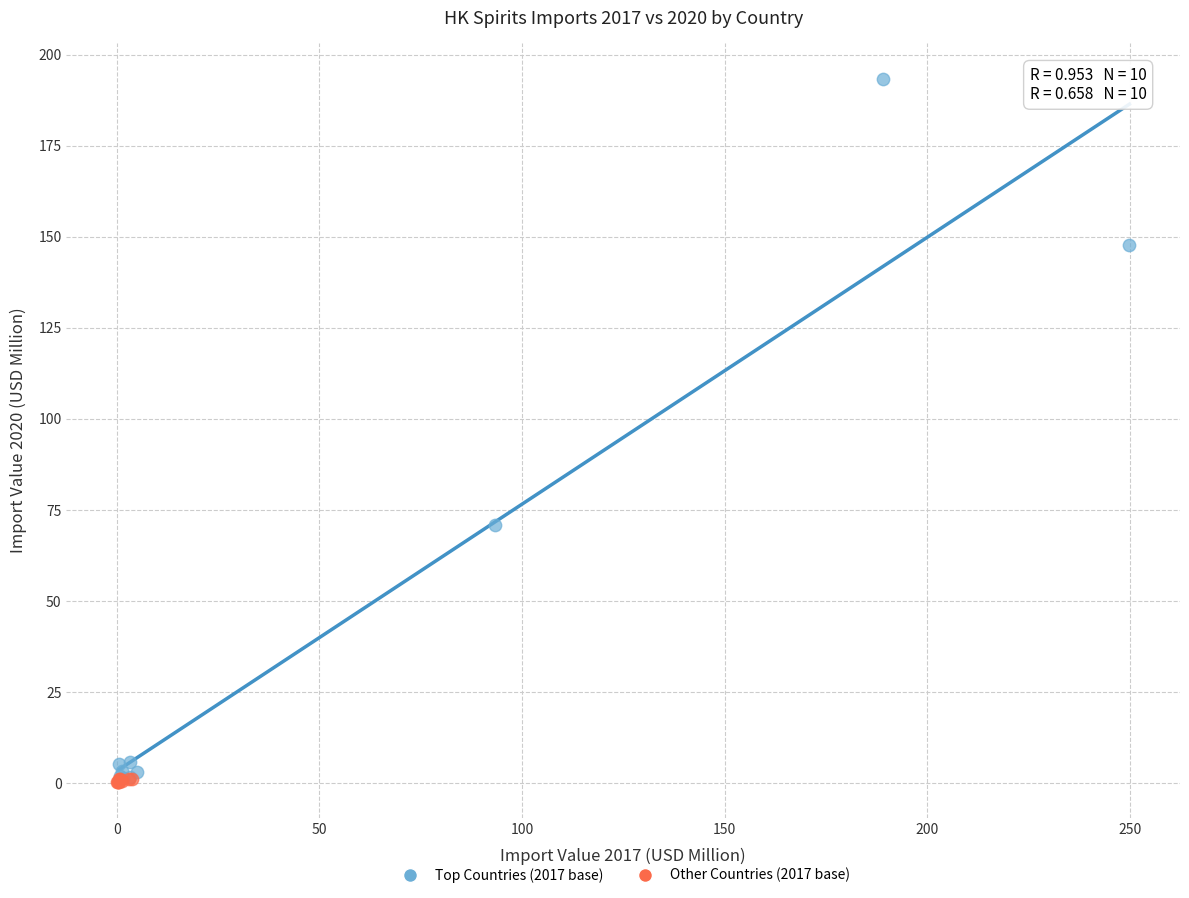

Which series has the widest spread of Y values?

Top Countries (2017 base)